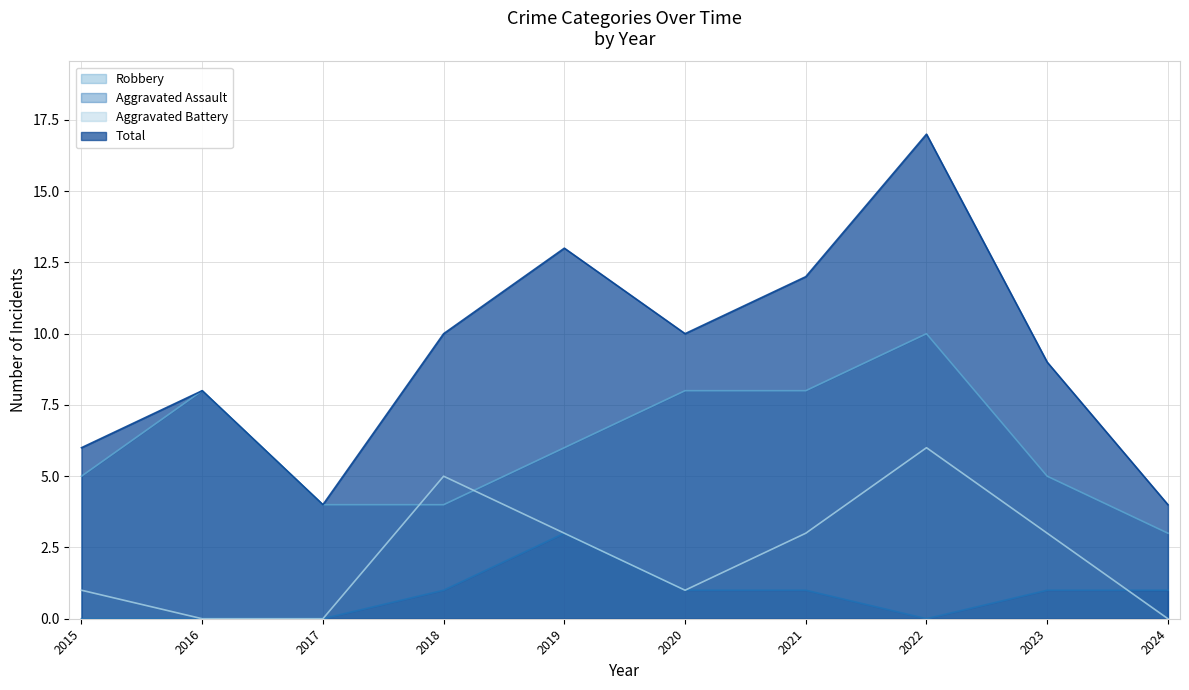

Which series has the widest spread of values?

Total